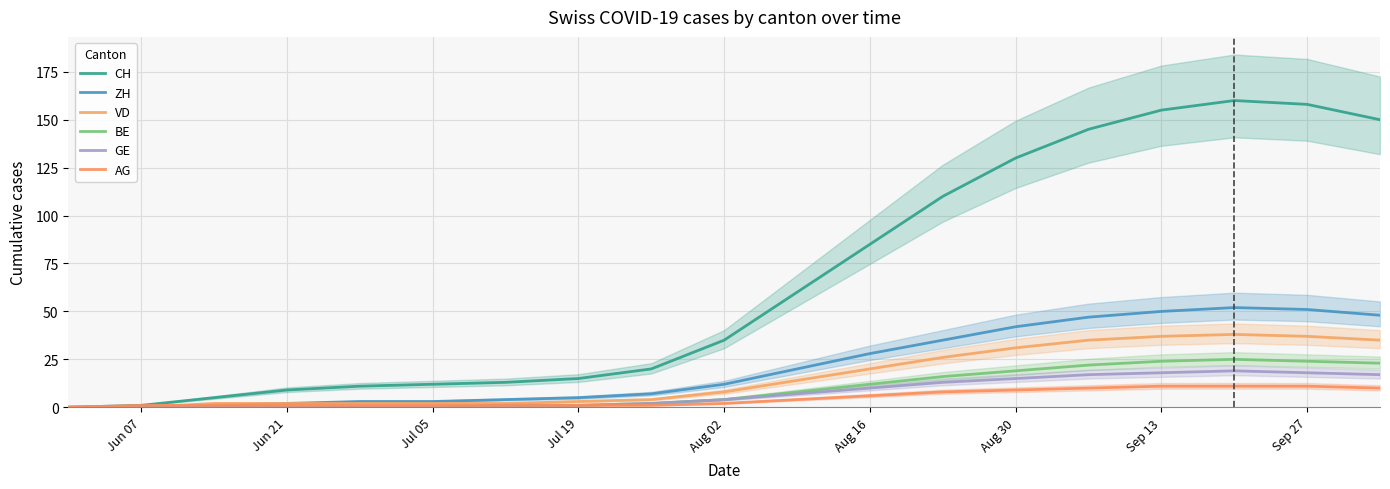

What is the sum of the VD values at Aug 16 and Aug 02?

28